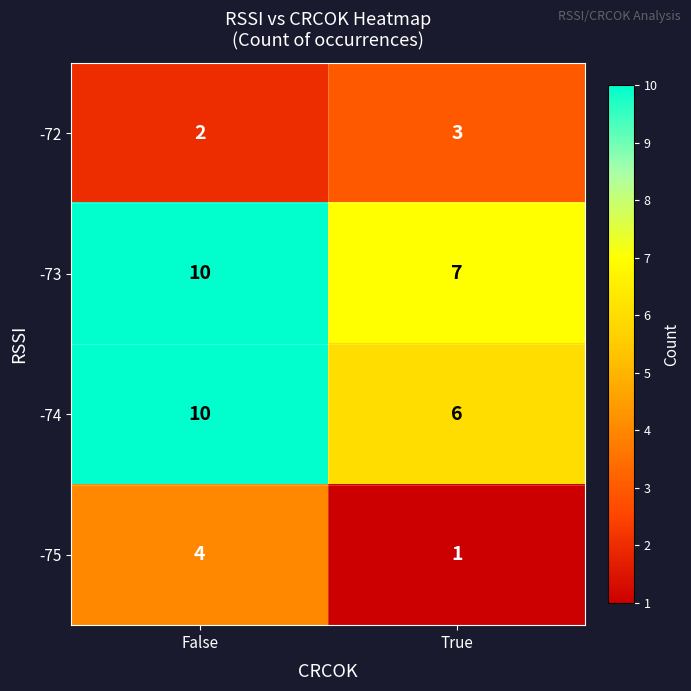

Is it true that -74 equals 6 at True?

True